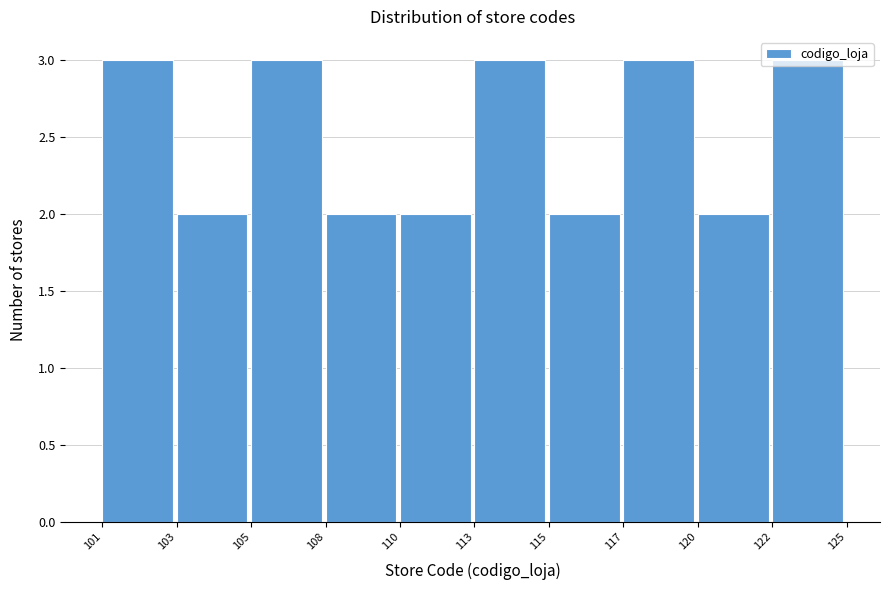

Which has a higher value, 117 or 115?

117